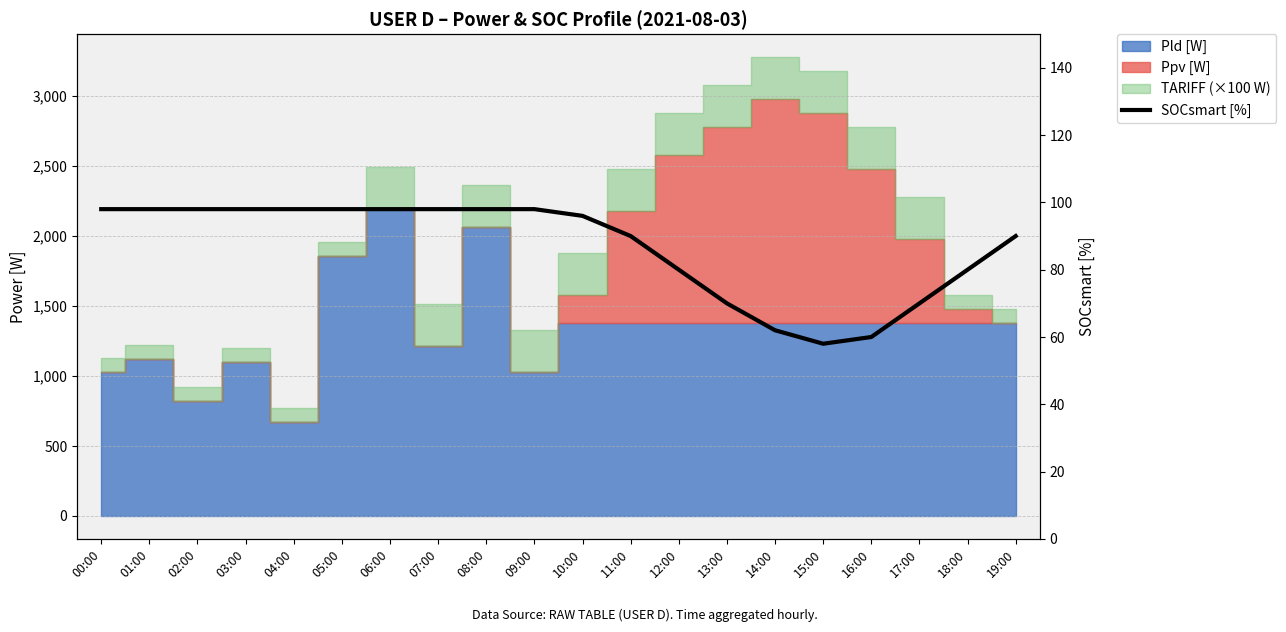

Where is the first local minimum?

15:00